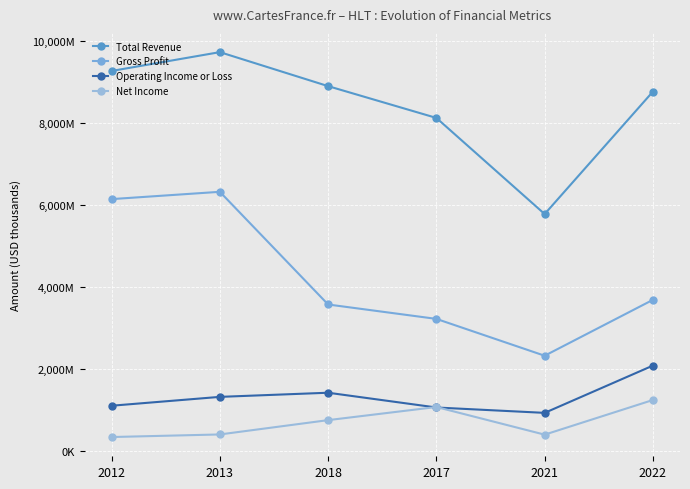

Is this an area chart (filled region under the line)?

No